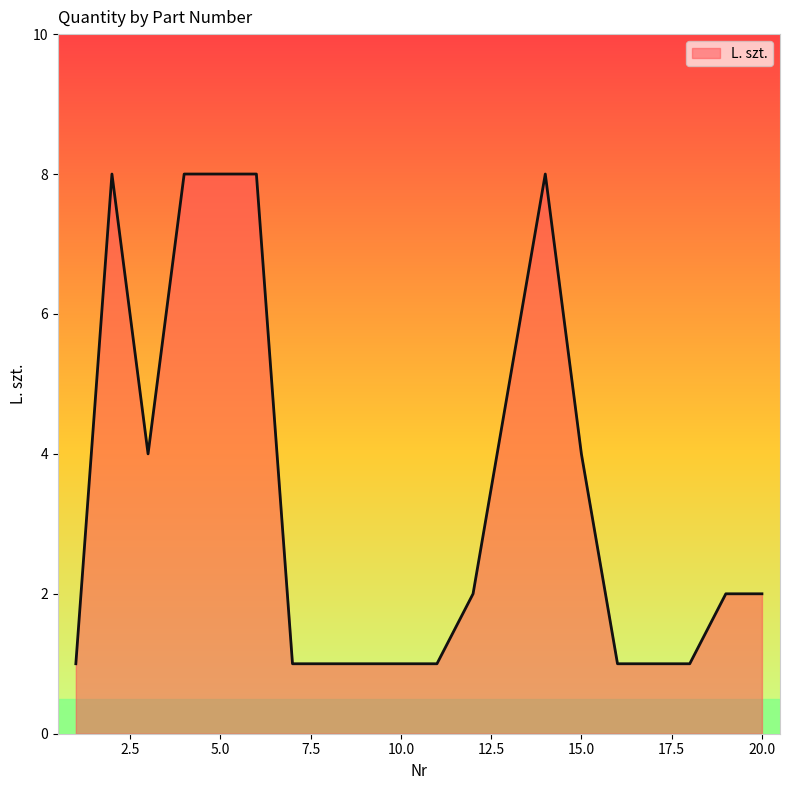

What is the difference between the maximum and minimum values?

7